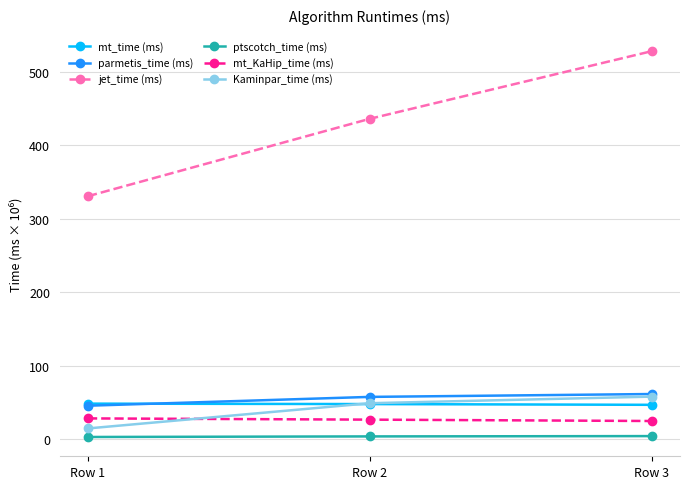

Which category has the highest value across all series?

Row 3